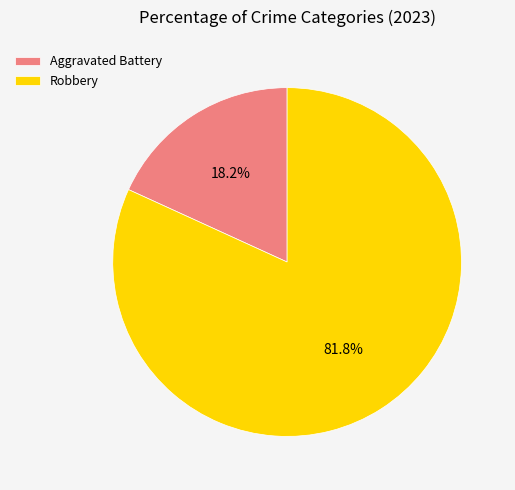

Between Robbery and Aggravated Battery, which is larger?

Robbery